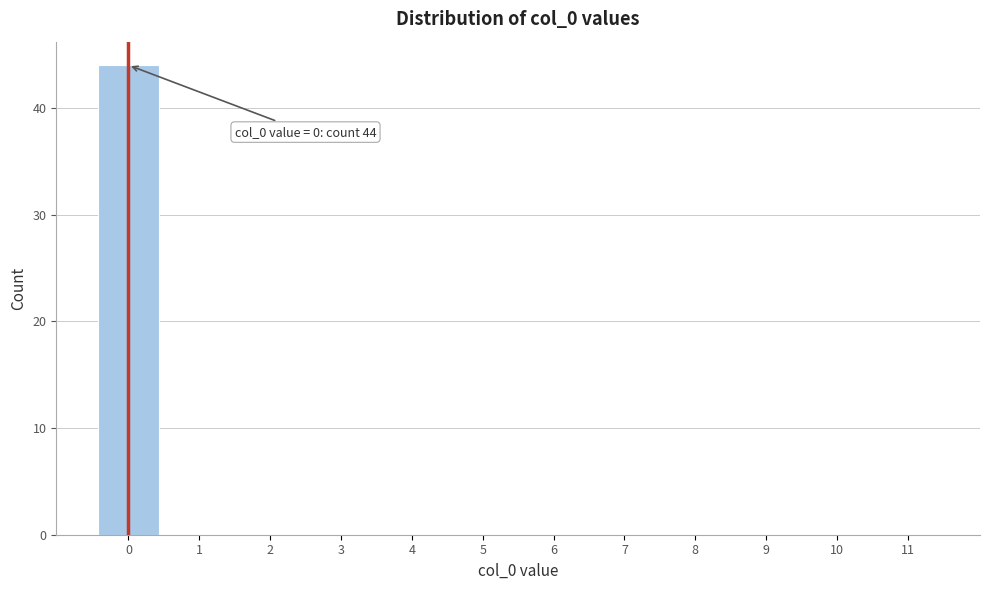

Over which range of the x-axis is the bar tallest?

-0.5 to 0.5